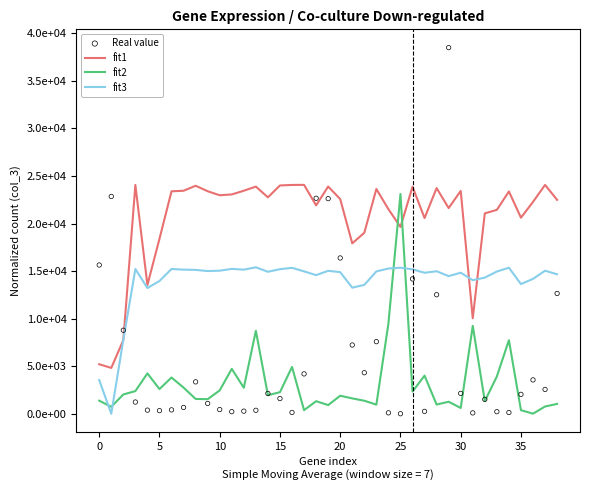

Which series contains the highest Y value?

Real value